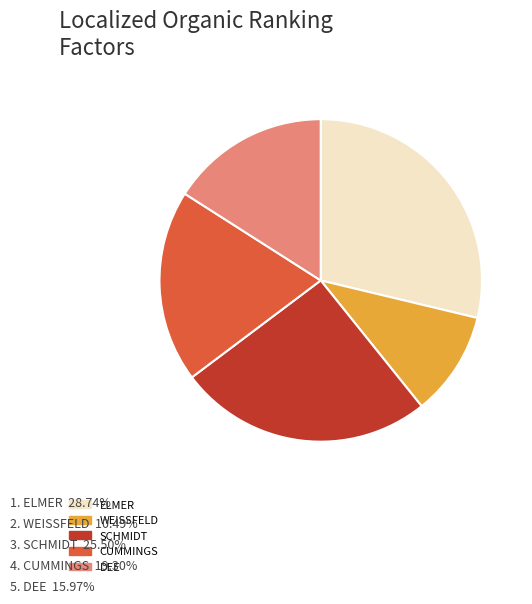

Approximately how many times larger is the value at CUMMINGS compared to WEISSFELD?

1.8